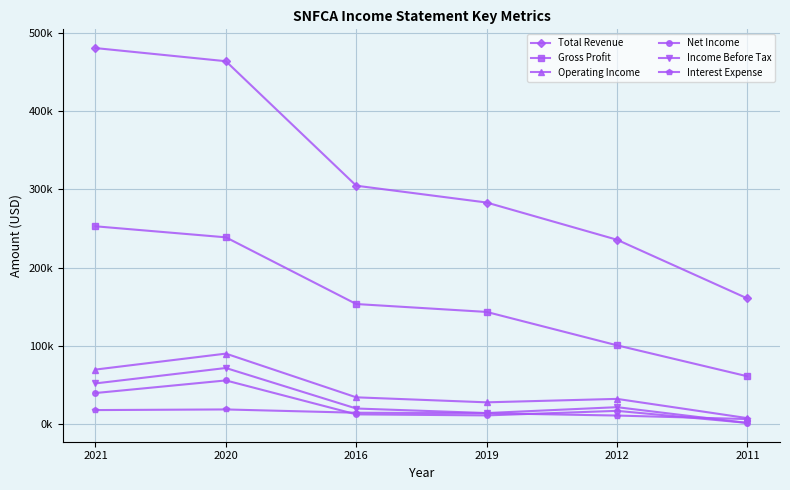

True or false: Operating Income and Interest Expense cross at least once.

False